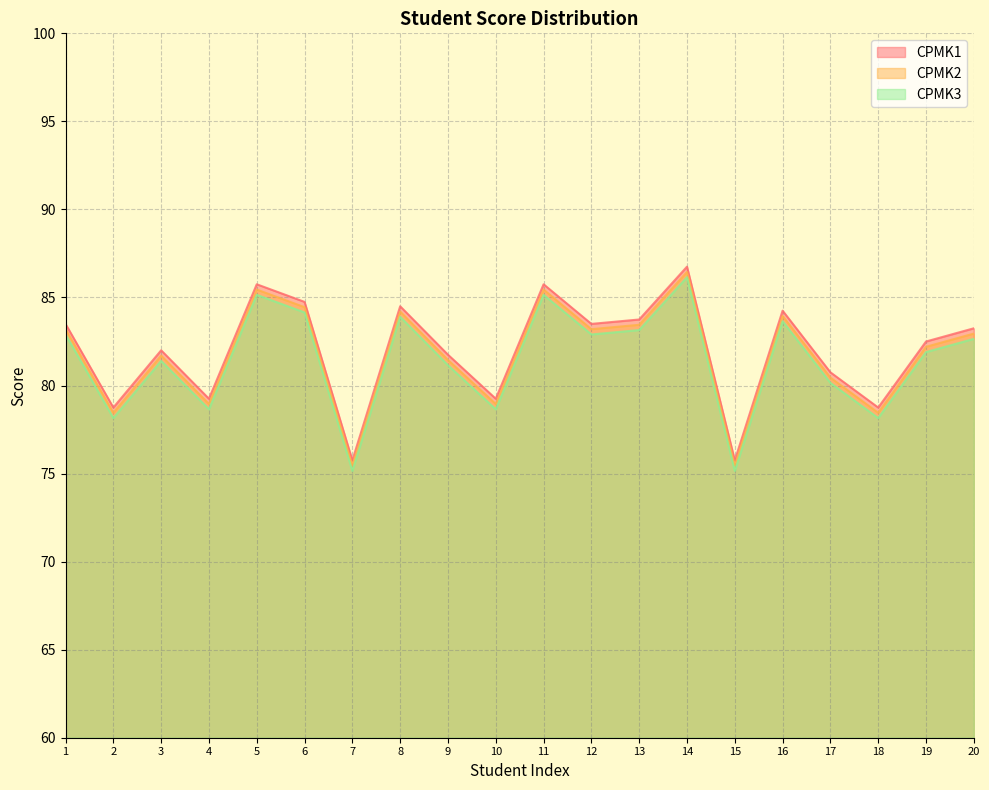

What is the total value across all series at 10?

236.9